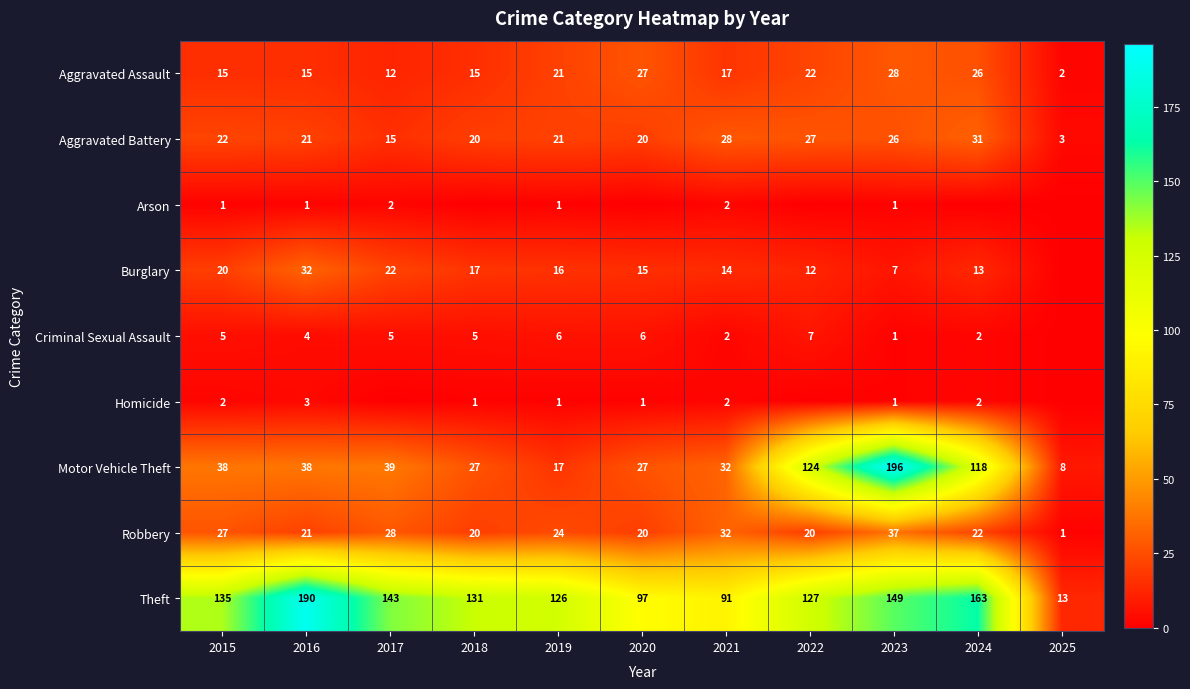

Where is Theft nearest to the value 101?

2020